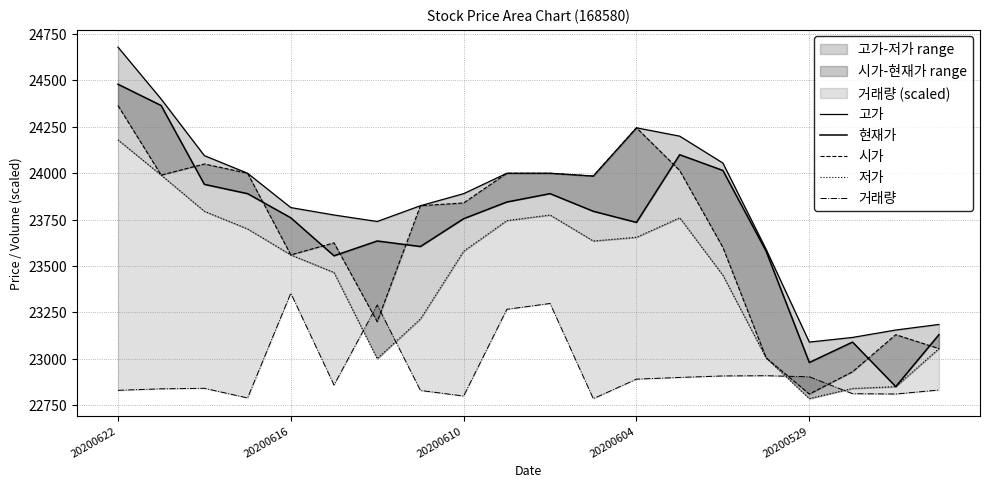

What is the label of the 1st point from the right?

19